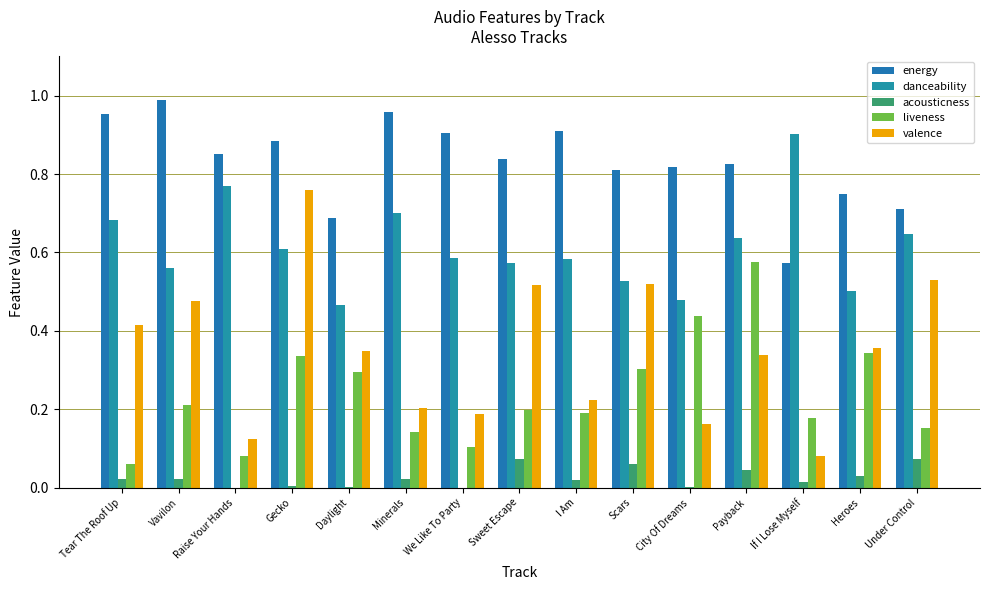

What position from the right is City Of Dreams?

5